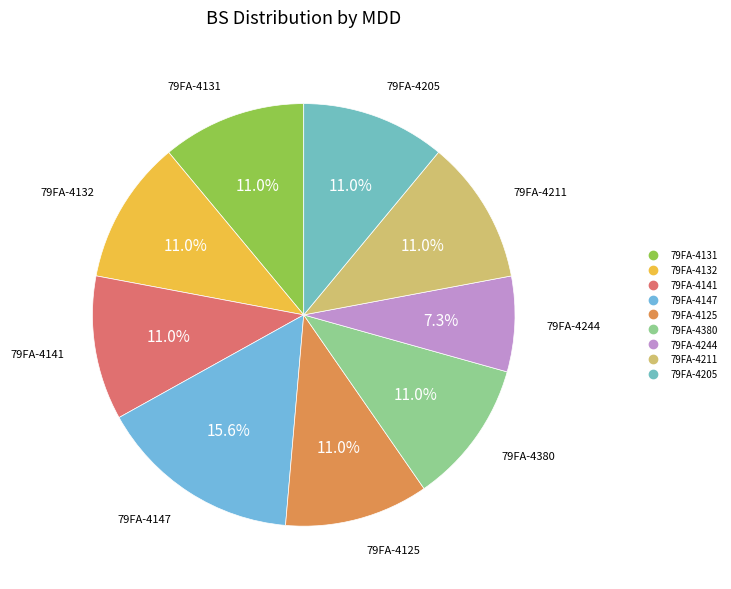

How many slices are in this pie chart?

9